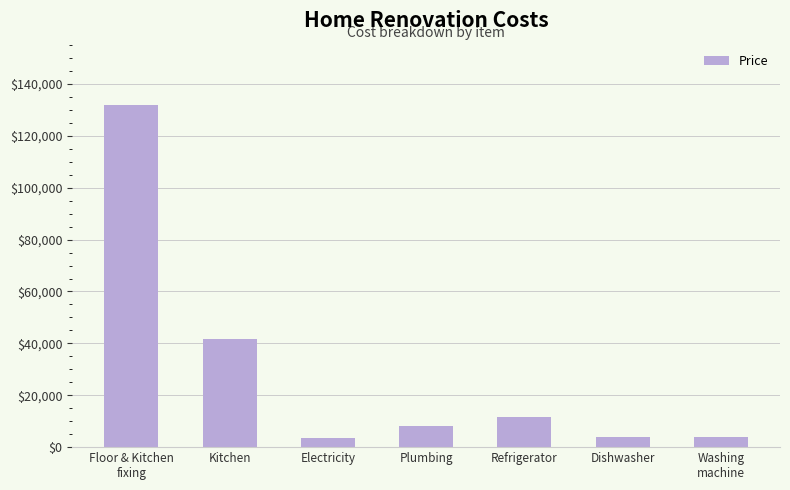

What is the difference between the values at Kitchen and Floor & Kitchen
fixing?

90234